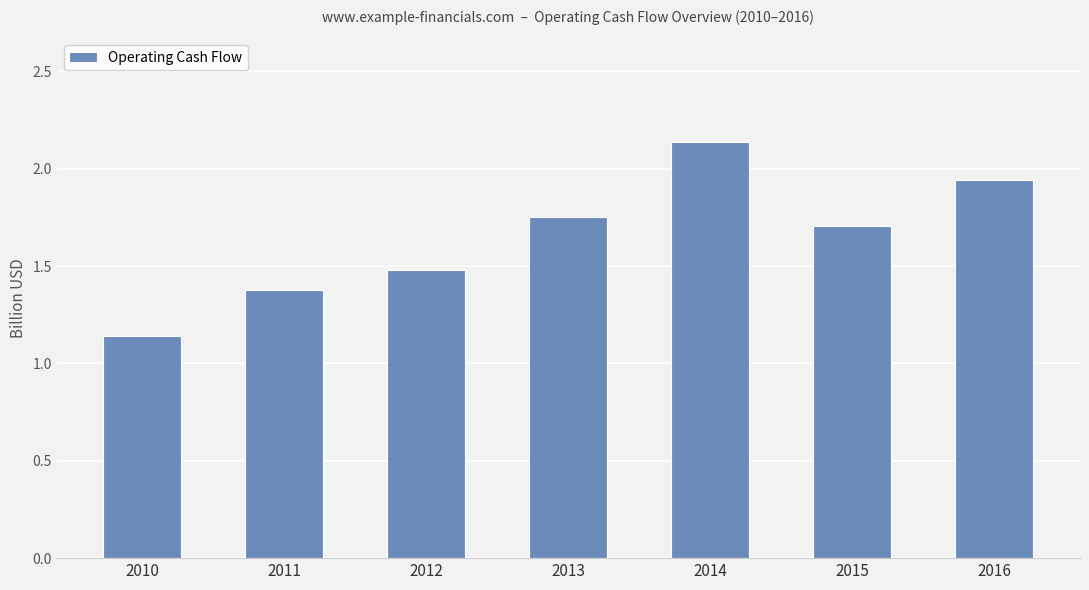

How many bars are there in total?

7